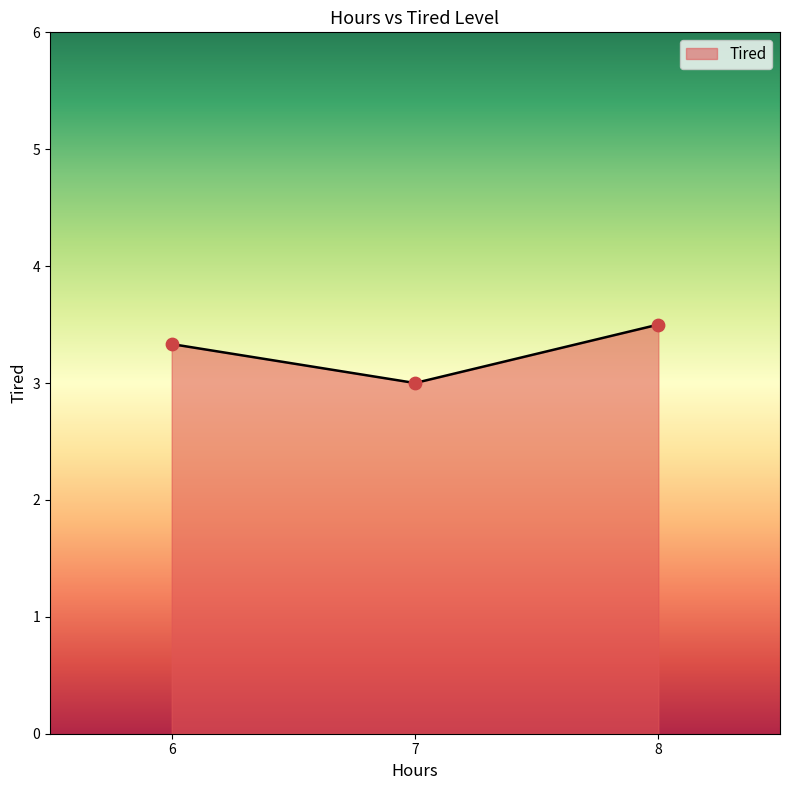

Between 8 and 6, which is larger?

8